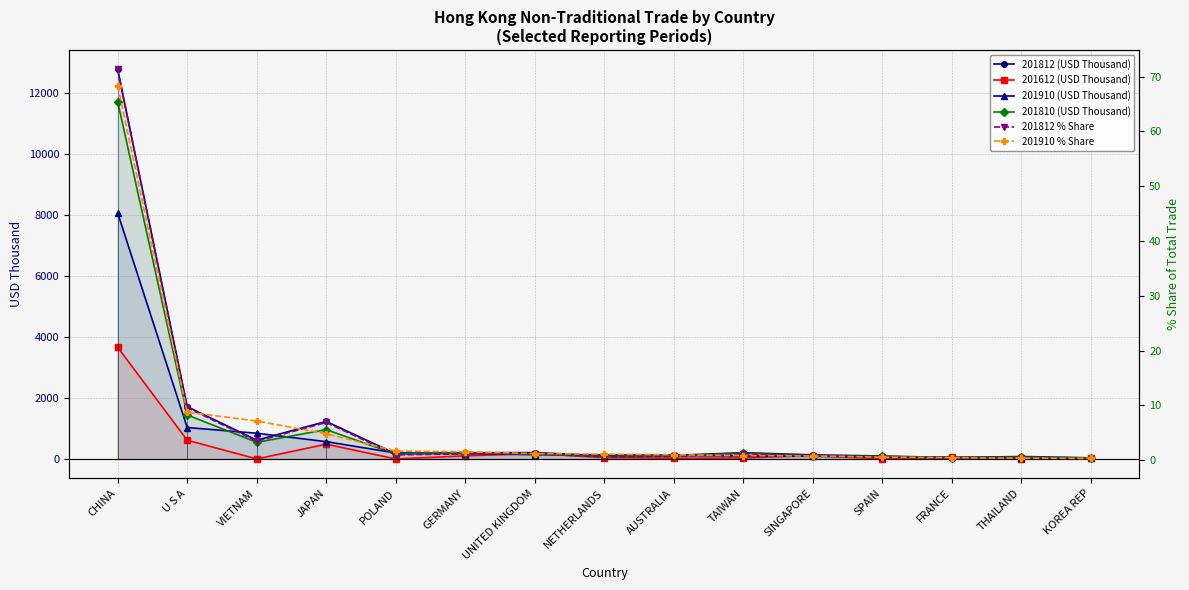

Rank the series by their maximum value, from highest to lowest.

201812 (USD Thousand), 201810 (USD Thousand), 201910 (USD Thousand), 201612 (USD Thousand), 201812 % Share, 201910 % Share